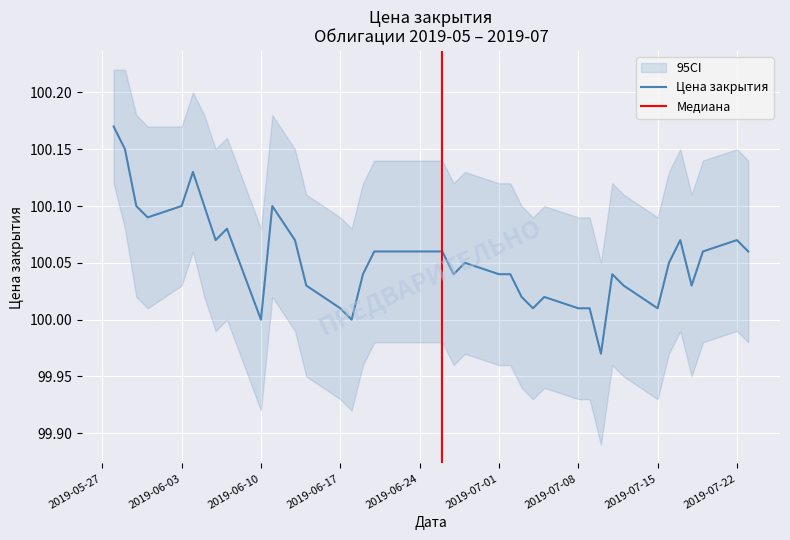

What is the value of the 5th point from the left?

100.1